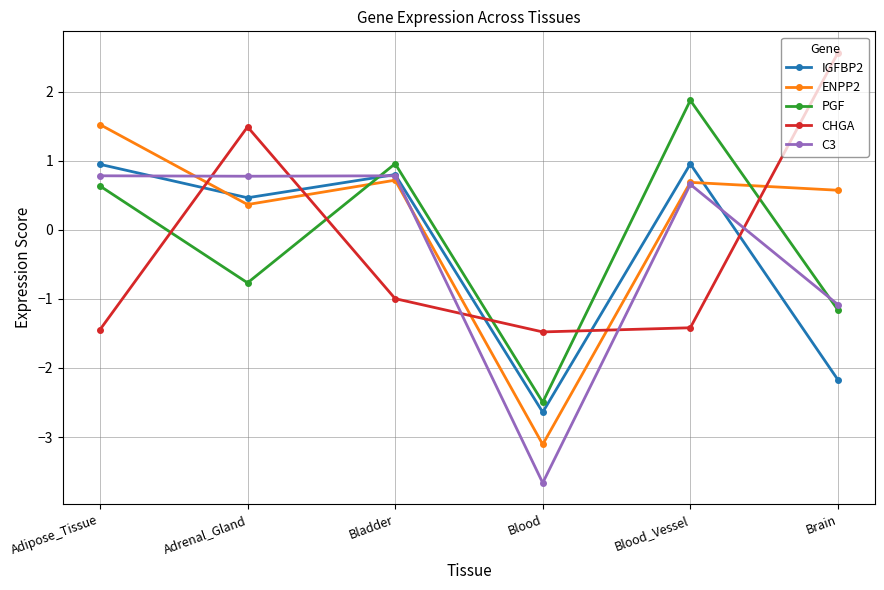

After their last crossing, which series has the higher values: PGF or ENPP2?

ENPP2